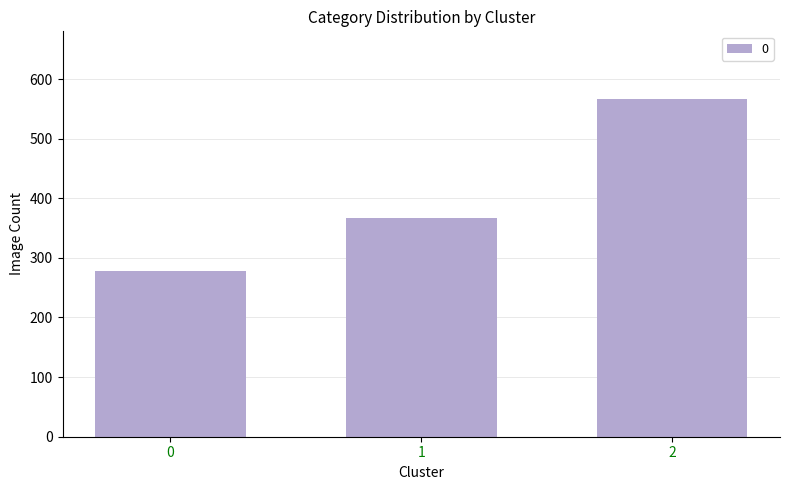

List the labels in order of value, largest first.

2, 1, 0